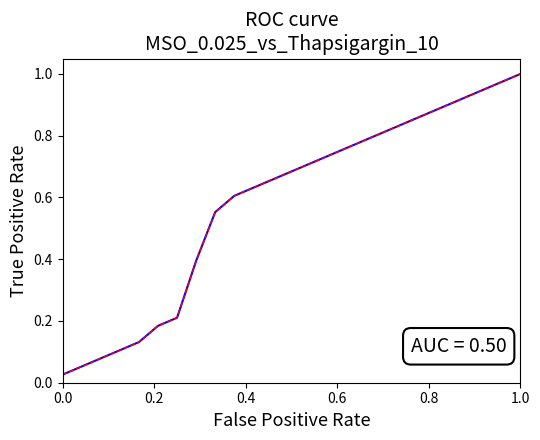

Reading left to right, extract all data points from this chart.

0.0	0.1	0.1	0.1	0.1	0.2	0.2	0.4	0.6	0.6	0.6	0.7	0.7	0.7	0.7	0.8	0.8	0.8	0.8	0.9	0.9	0.9	0.9	1.0	1.0